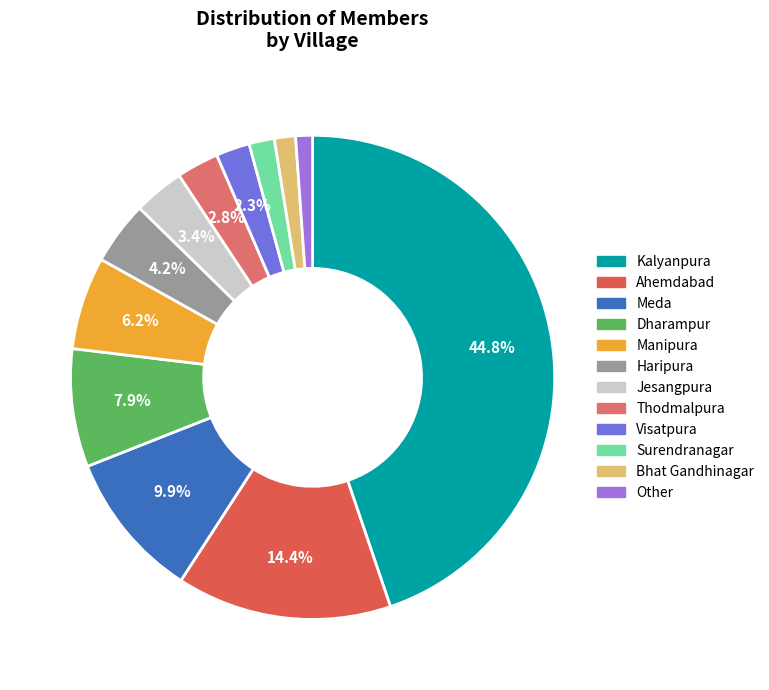

True or false: Ahemdabad accounts for 3% of the total.

False